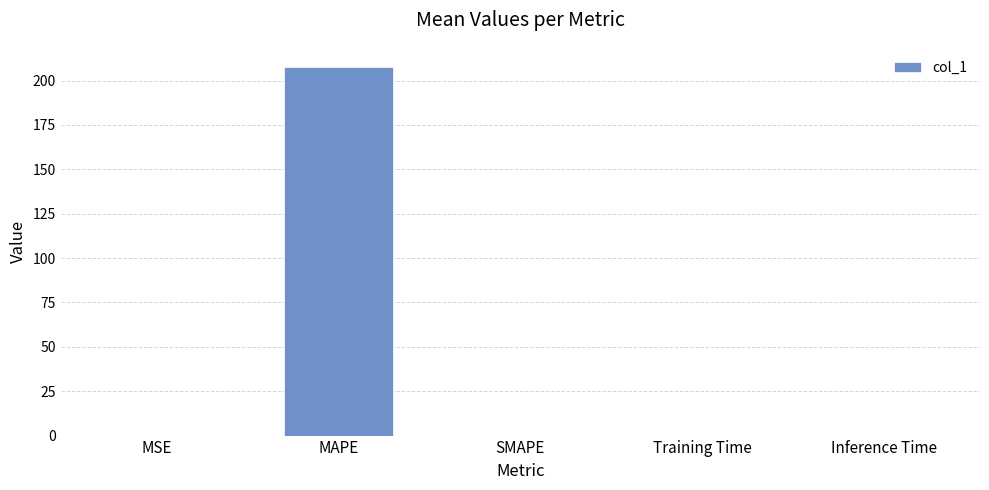

Which label corresponds to the largest value in the chart?

MAPE